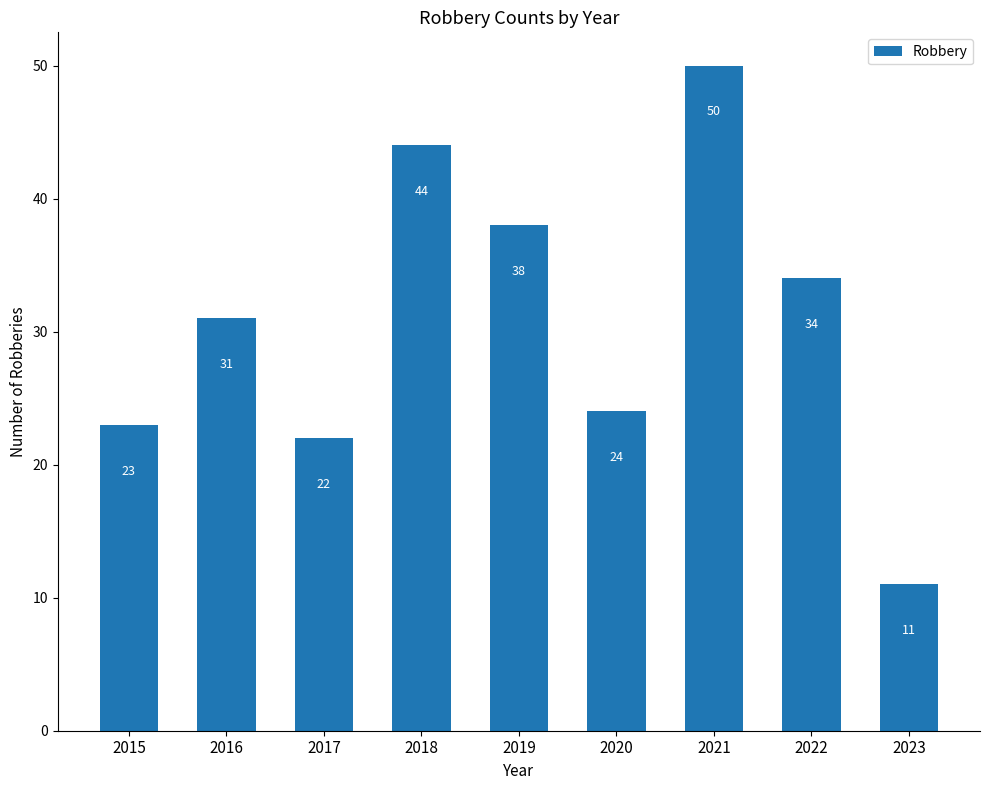

What is the sum of the values at 2018 and 2016?

75